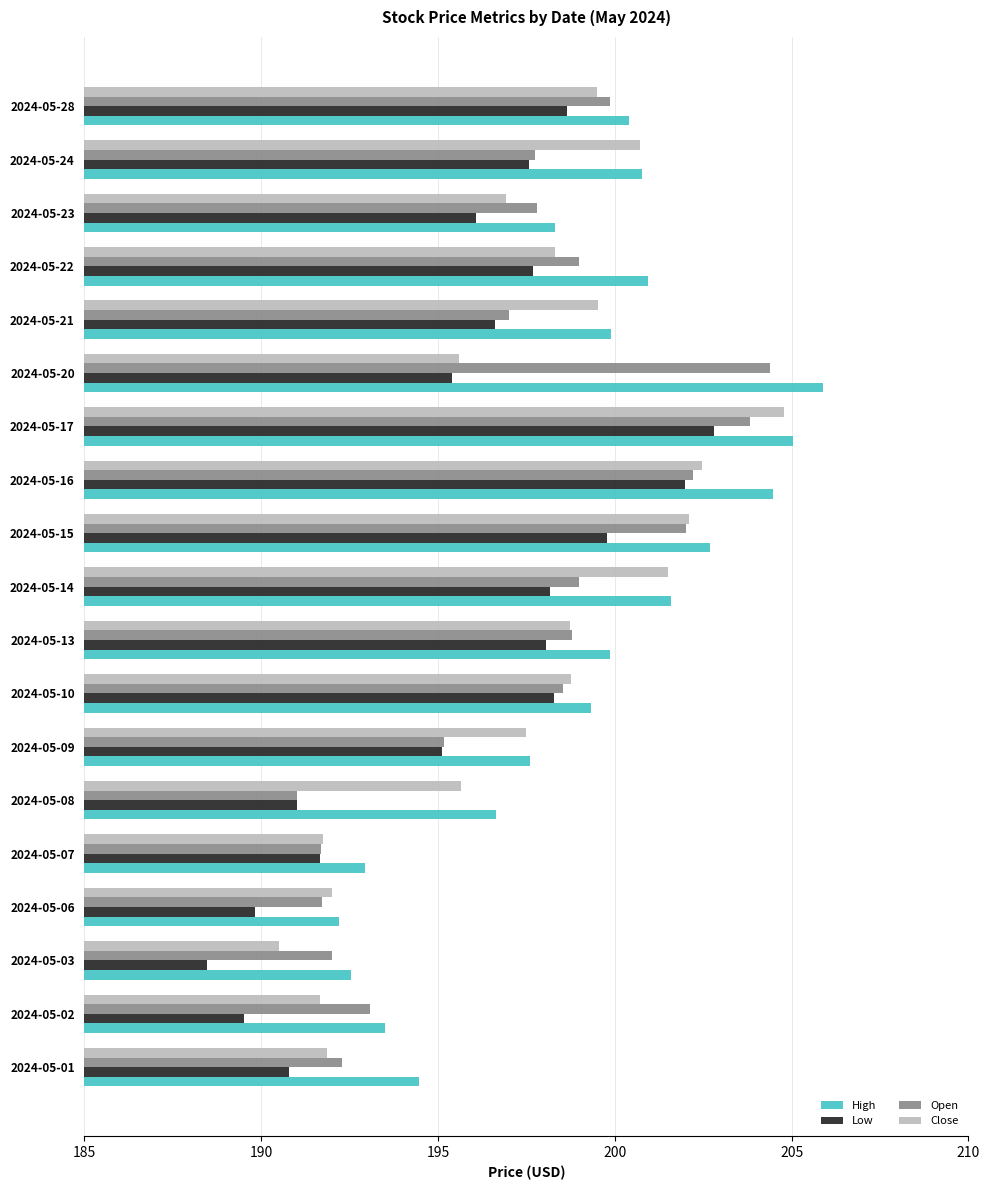

What is the average value of the High series?

198.9